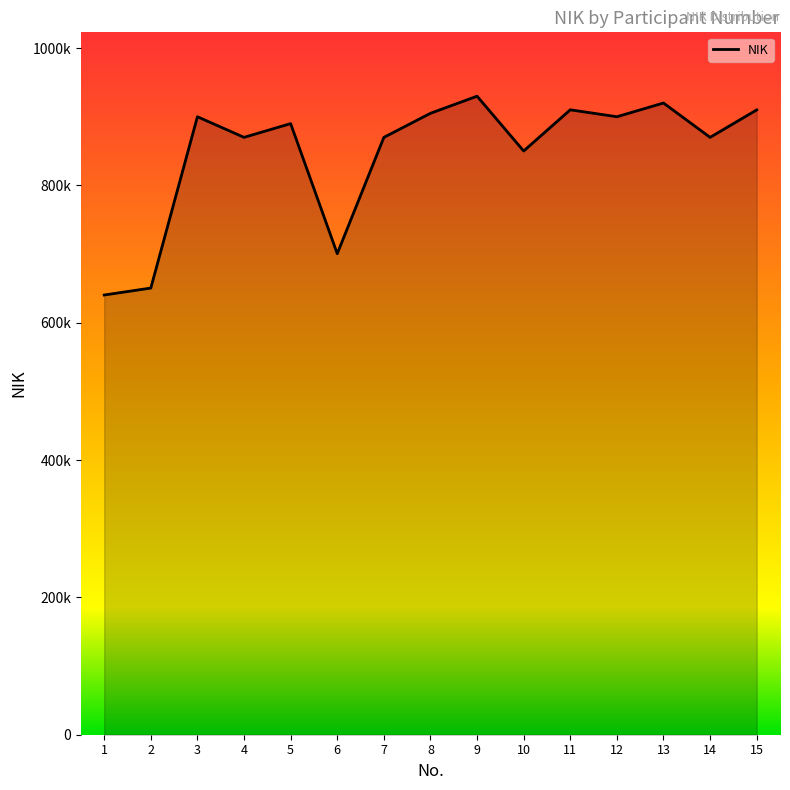

Is this an area chart (filled region under the line)?

Yes